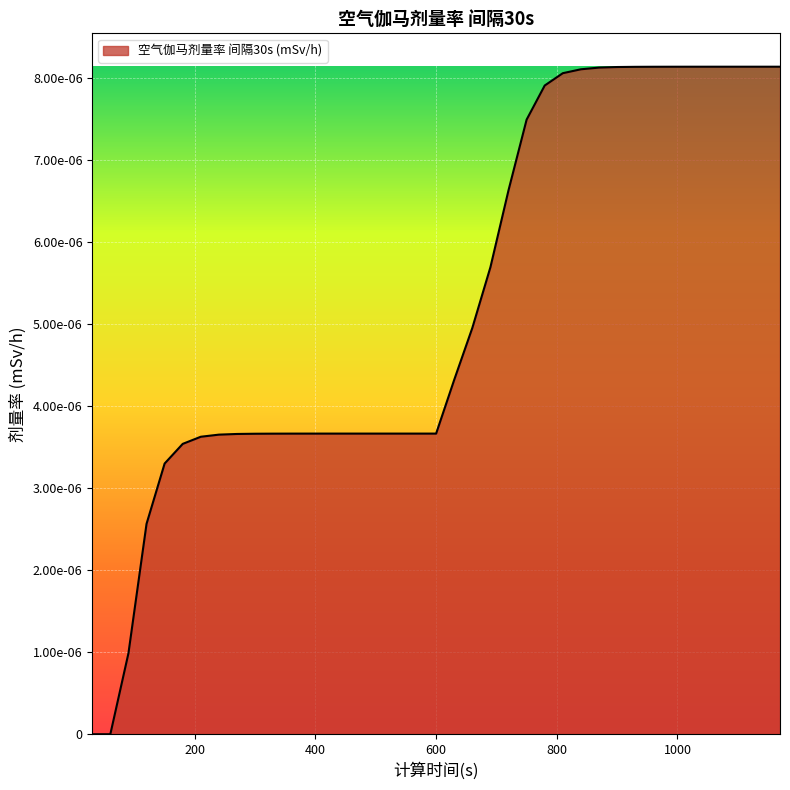

Which label corresponds to the largest value in the chart?

1140